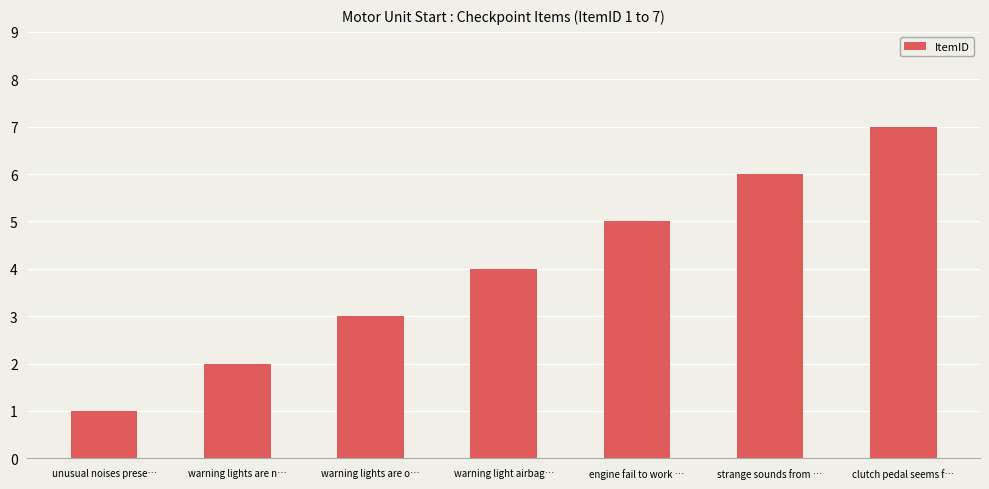

Are the bars grouped side by side (vs. stacked)?

No